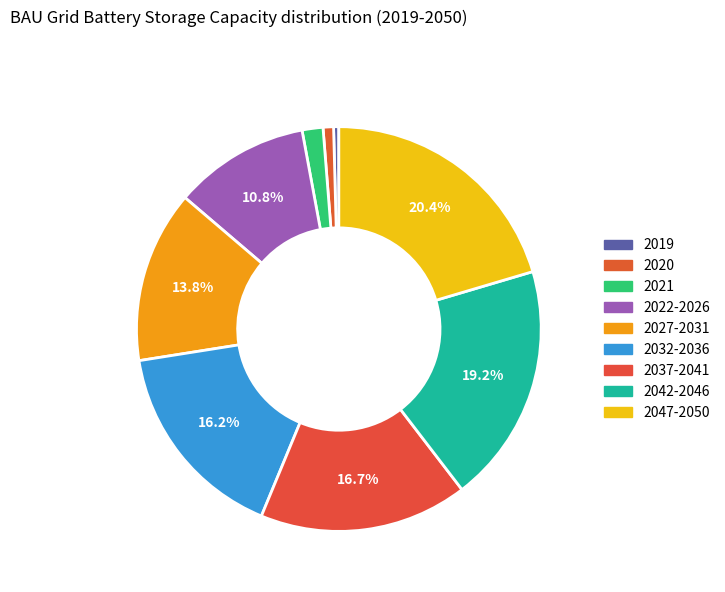

Which category has the biggest portion of the pie?

2047-2050